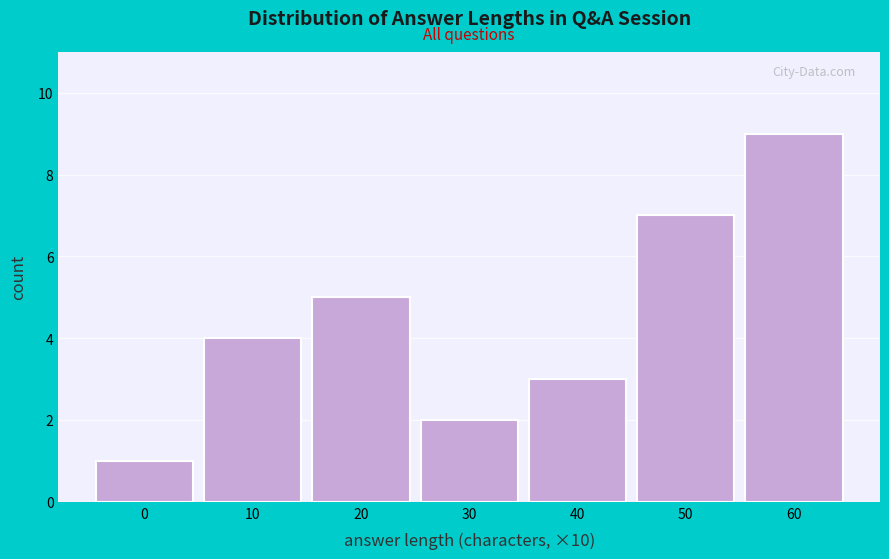

Reading left to right, list all the values displayed in this chart.

1	4	5	2	3	7	9